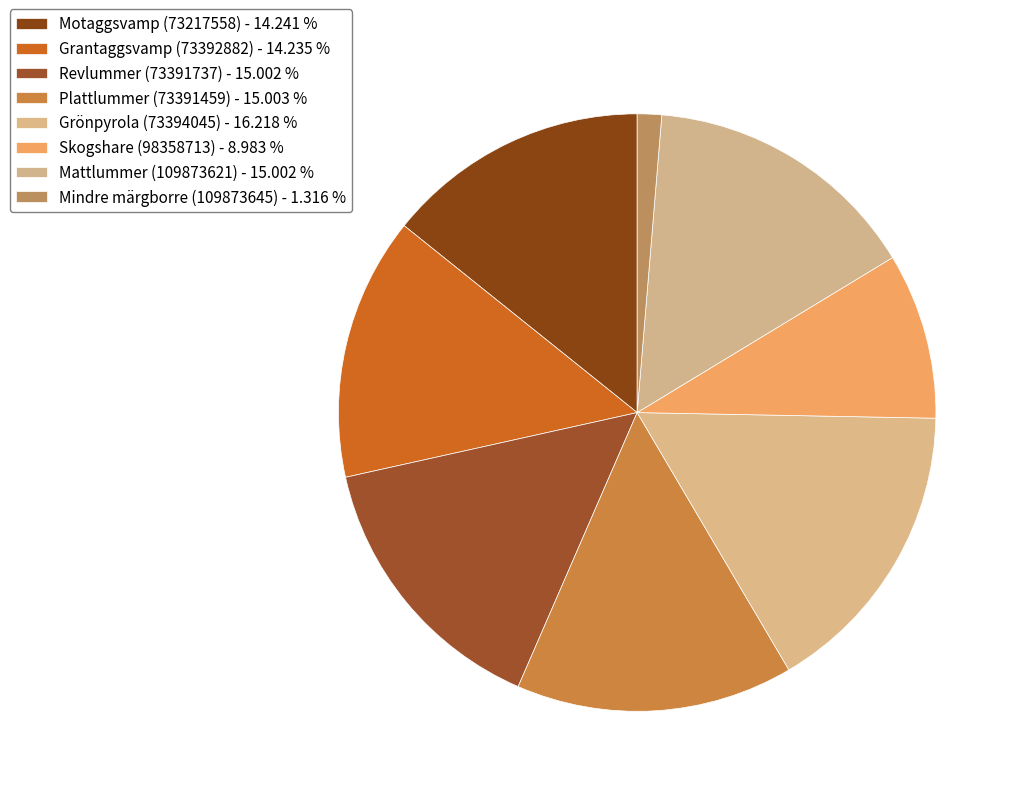

Count the number of slices in the pie.

8